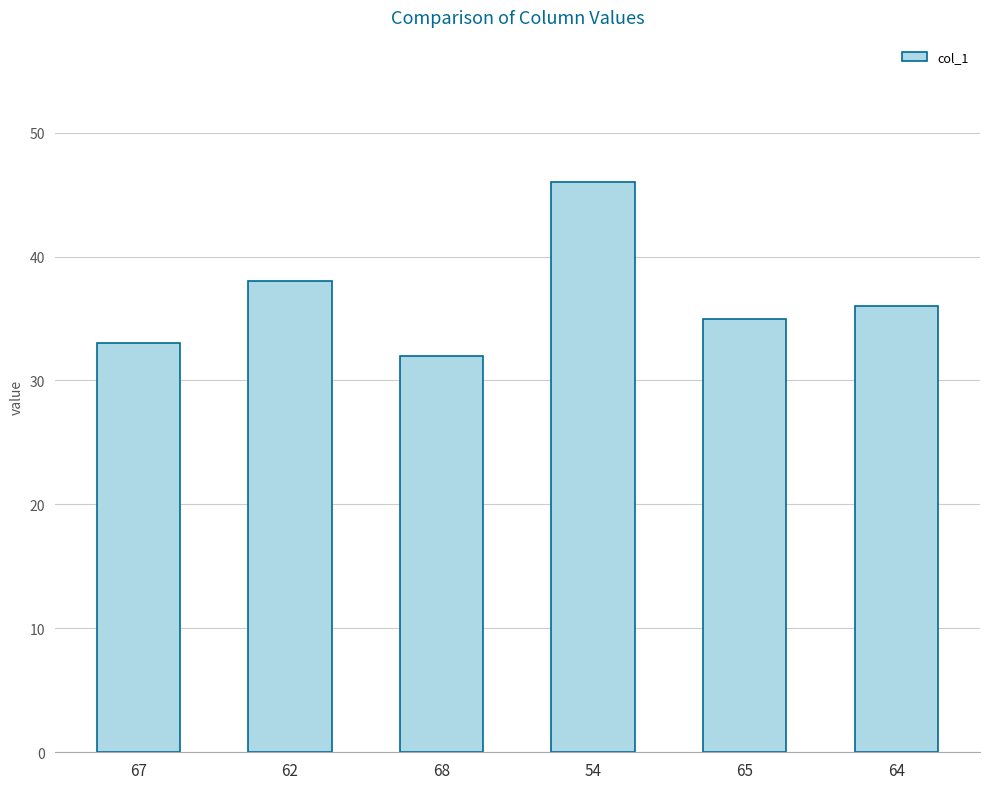

What is the difference between the maximum and minimum values?

14